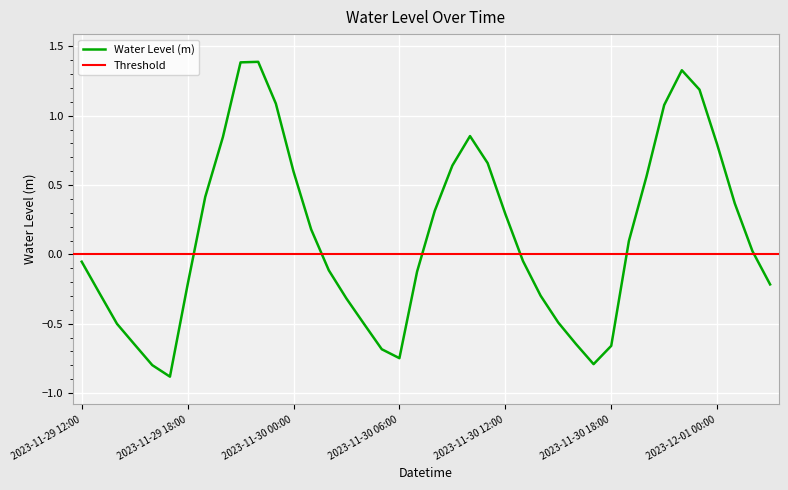

List the labels in order of value, largest first.

2023-11-29 22:00, 2023-11-29 21:00, 2023-11-30 22:00, 2023-11-30 23:00, 2023-11-29 23:00, 2023-11-30 21:00, 2023-11-30 10:00, 2023-11-29 20:00, 2023-12-01 00:00, 2023-11-30 11:00, 2023-11-30 09:00, 2023-11-30 00:00, 2023-11-30 20:00, 2023-11-29 19:00, 2023-12-01 01:00, 2023-11-30 08:00, 2023-11-30 12:00, 2023-11-30 01:00, 2023-11-30 19:00, 2023-12-01 02:00, 2023-11-30 13:00, 2023-11-29 12:00, 2023-11-30 02:00, 2023-11-30 07:00, 2023-12-01 03:00, 2023-11-29 18:00, 2023-11-29 13:00, 2023-11-30 14:00, 2023-11-30 03:00, 2023-11-30 15:00, 2023-11-29 14:00, 2023-11-30 04:00, 2023-11-30 16:00, 2023-11-29 15:00, 2023-11-30 18:00, 2023-11-30 05:00, 2023-11-30 06:00, 2023-11-30 17:00, 2023-11-29 16:00, 2023-11-29 17:00